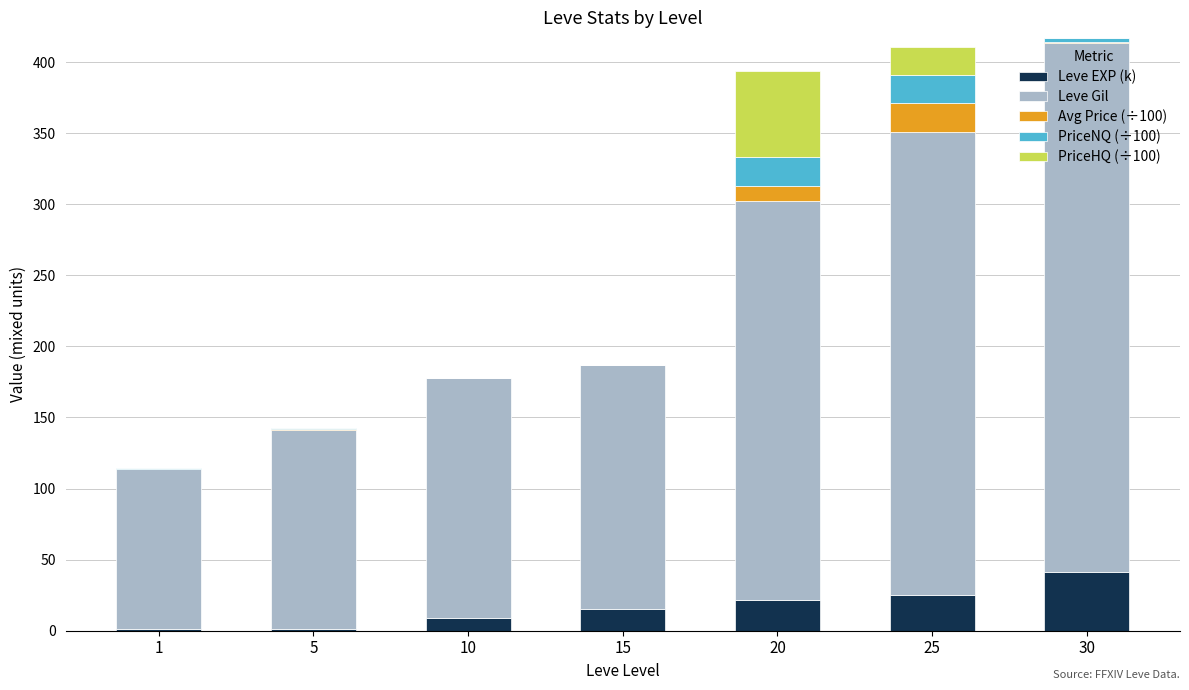

How many data points does each series have?

7